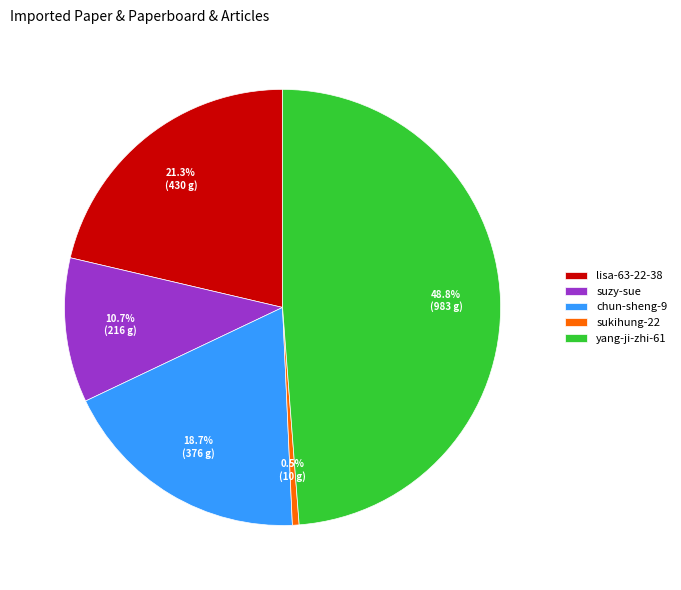

To the nearest percent, what is the average slice percentage?

20%